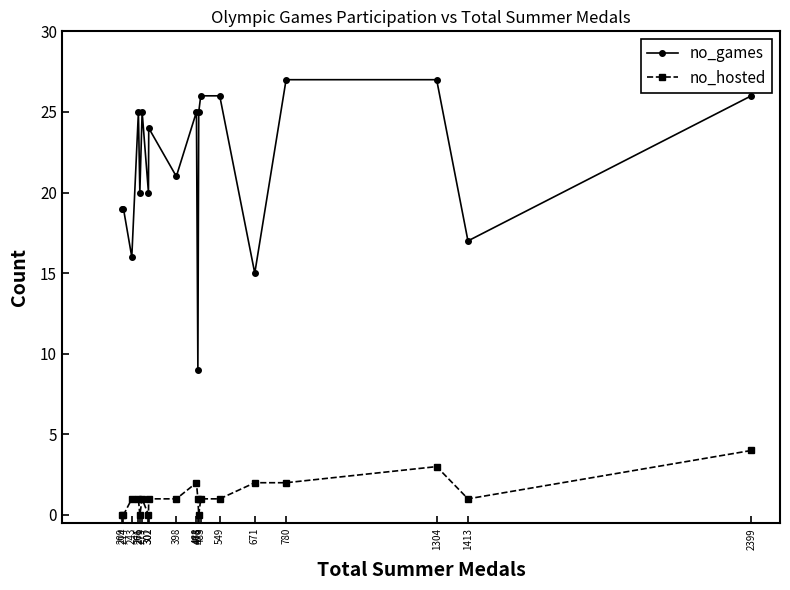

The value of no_hosted at 302 is 1. True or false?

True